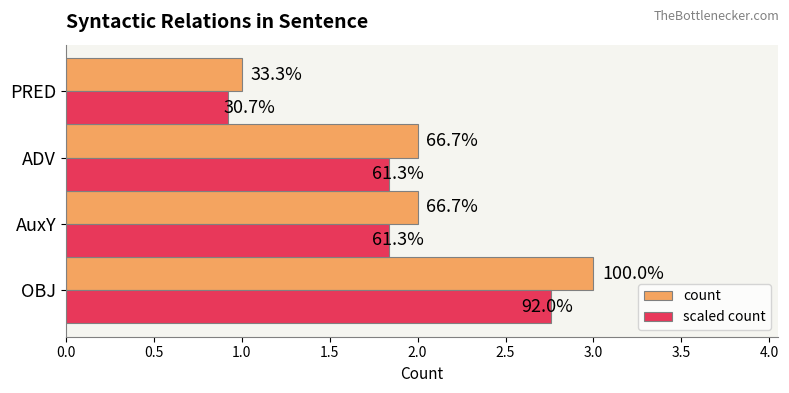

What are all the series names shown in the legend?

count, scaled count